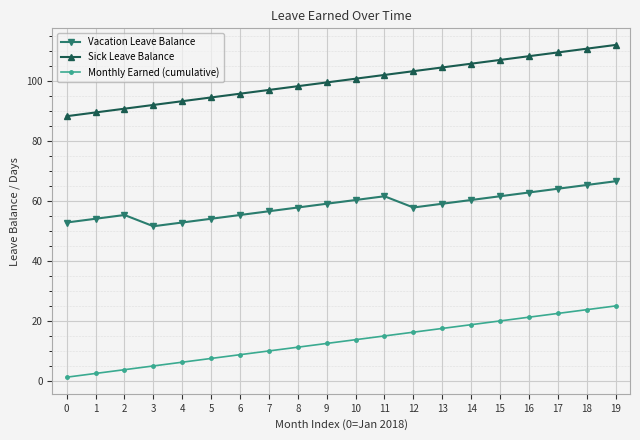

Where is the first local minimum for Vacation Leave Balance?

3